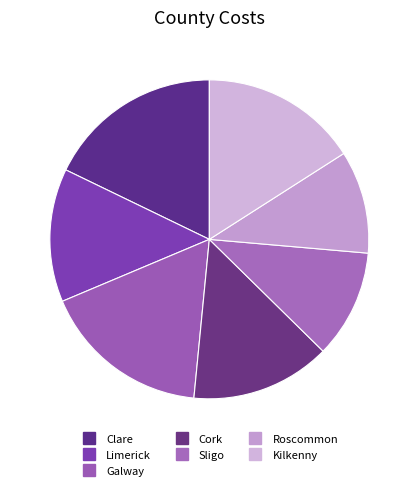

What percentage do Roscommon and Limerick together represent?

24.0%